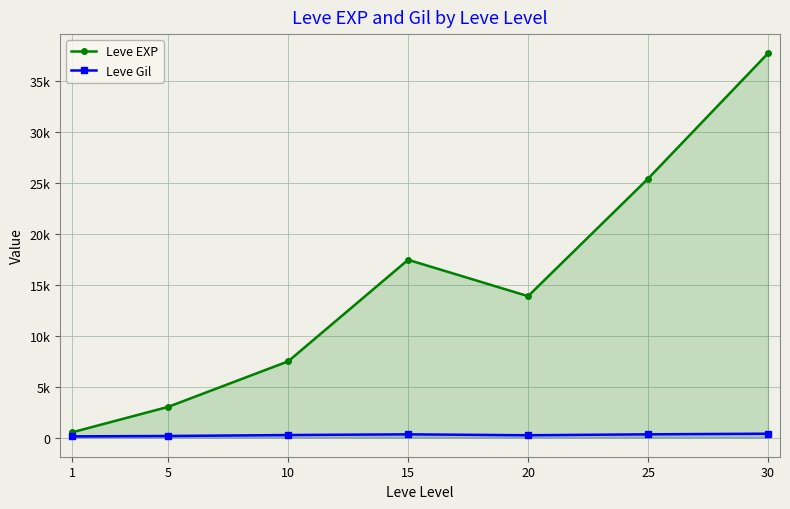

Which series changed the most between 5 and 15?

Leve EXP